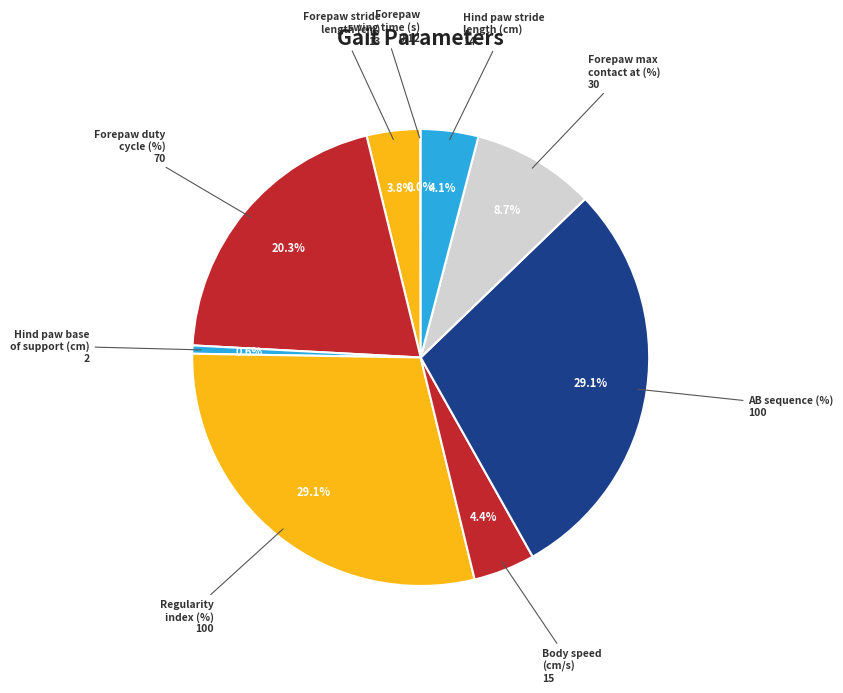

Does Body speed (cm/s) represent more than half of the total?

No